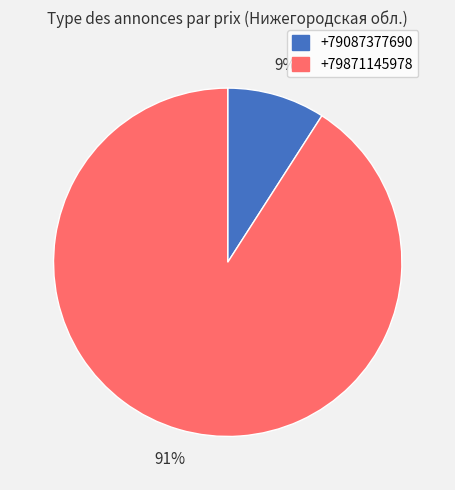

To the nearest percent, what percentage of the pie is +79087377690?

9%